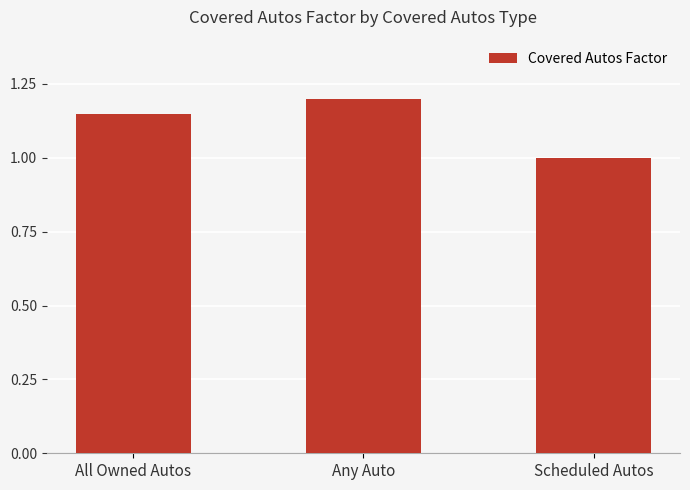

How many data points does each series have?

3